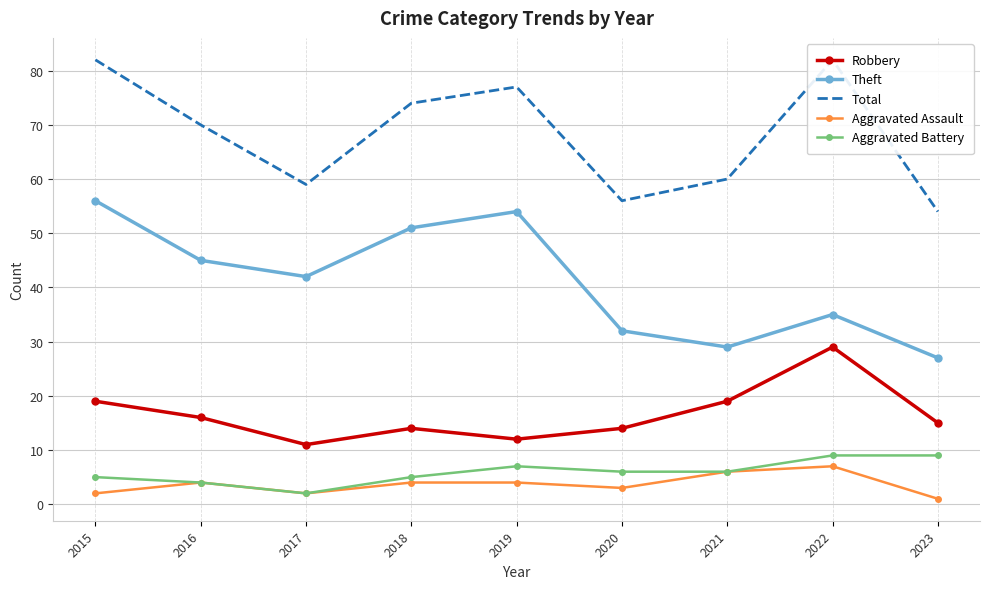

At 2015, list the series in order from largest to smallest.

Total, Theft, Robbery, Aggravated Battery, Aggravated Assault